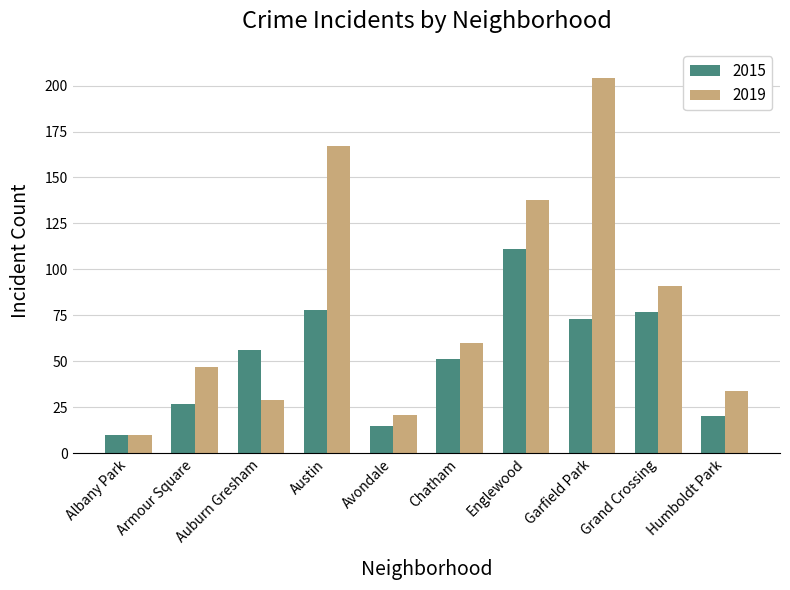

At which label does 2015 reach its minimum?

Albany Park